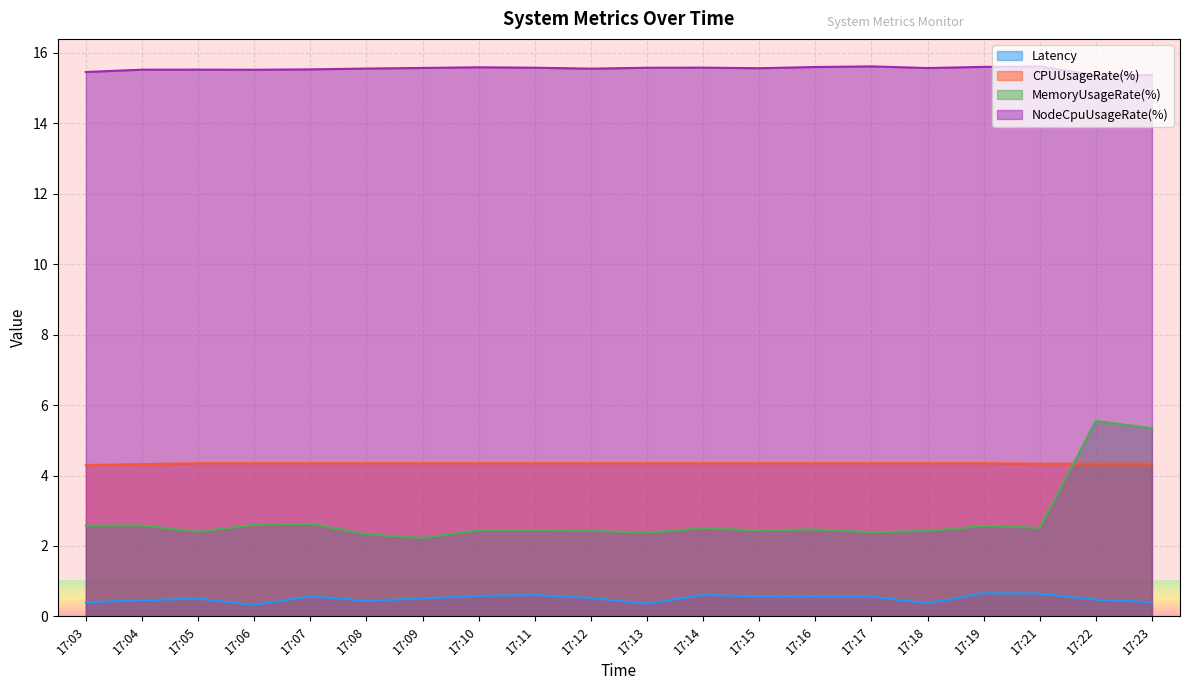

What is the approximate value of NodeCpuUsageRate(%) at 17:11?

15.6